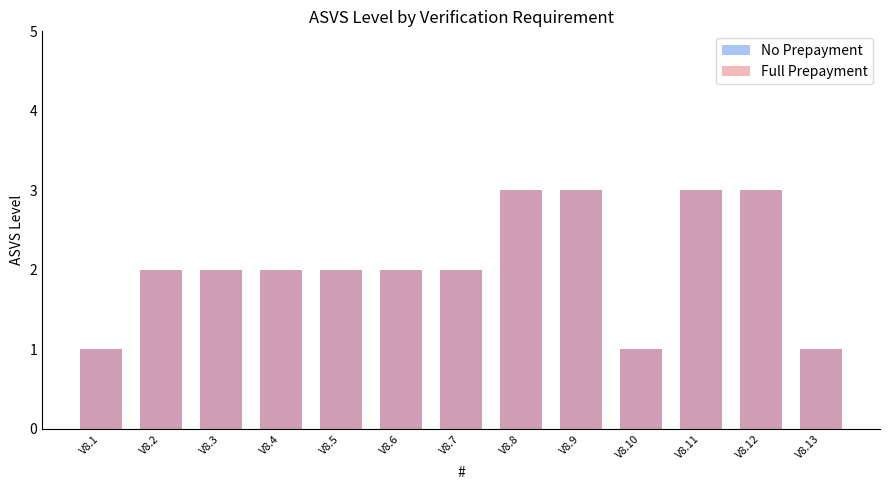

Count the No Prepayment values in the range 2 to 3.

10